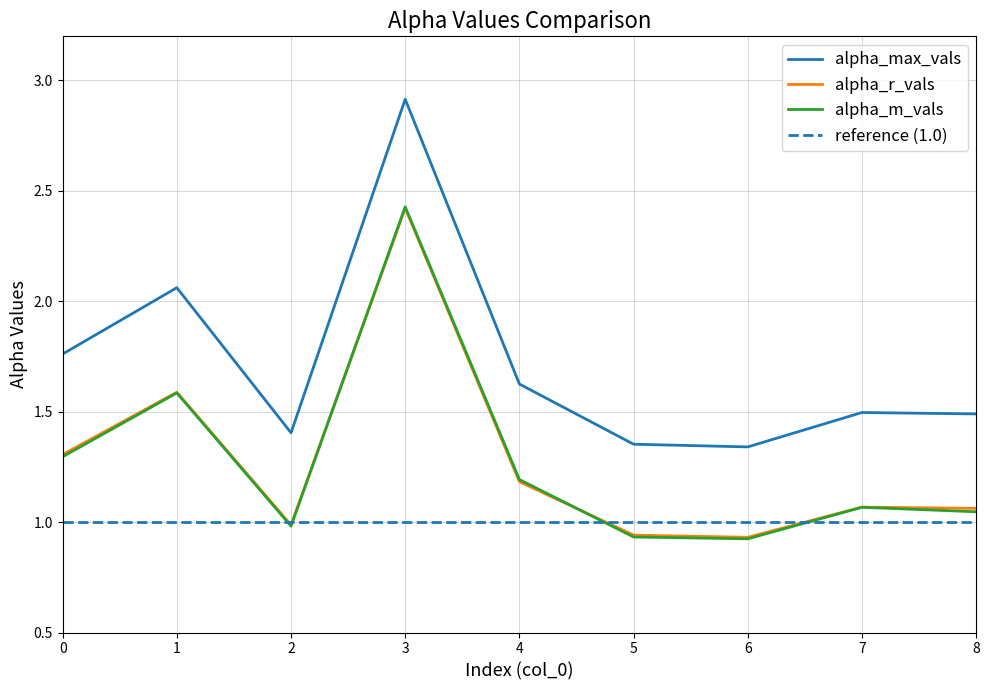

What is the difference between the maximum and second lowest values in the alpha_r_vals series?

1.5